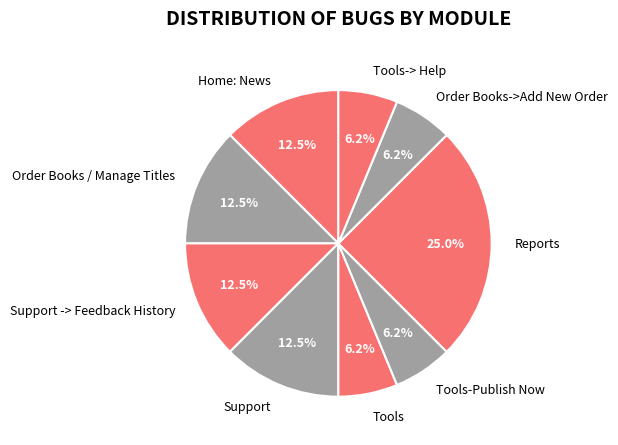

What percentage is the Tools-> Help slice, to the nearest percent?

6%